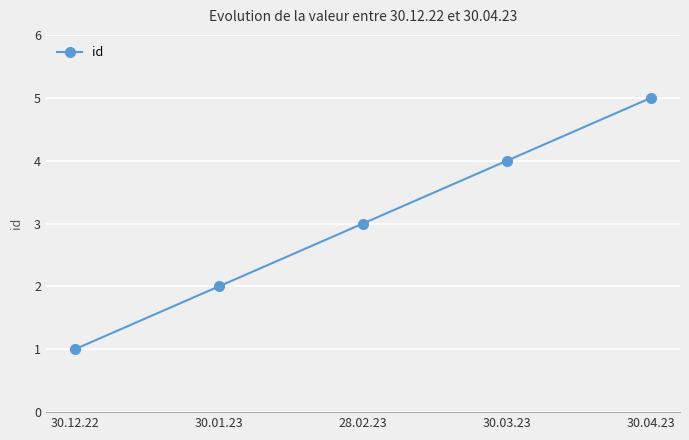

True or false: there are more than 1 points higher than both neighbors.

False